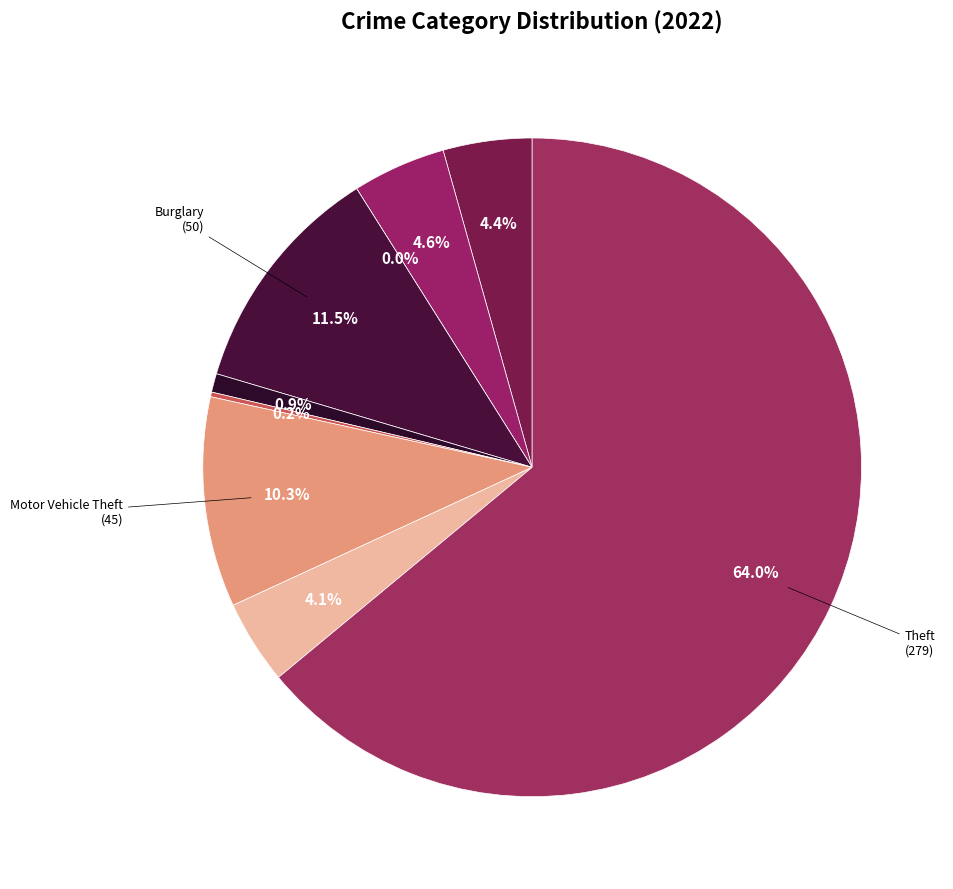

What is the smallest slice in the pie chart?

Arson